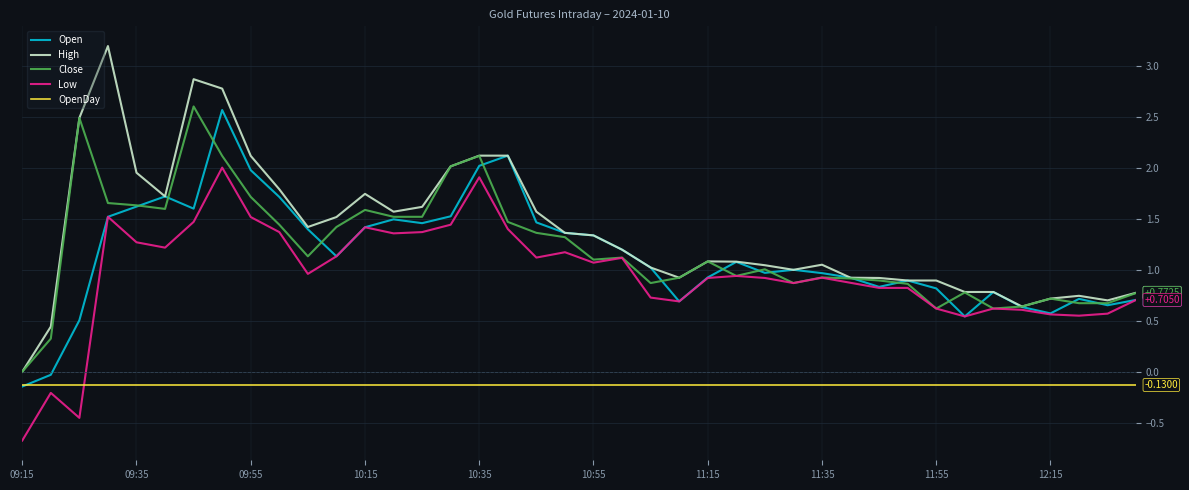

True or false: High and Low intersect in this chart.

False